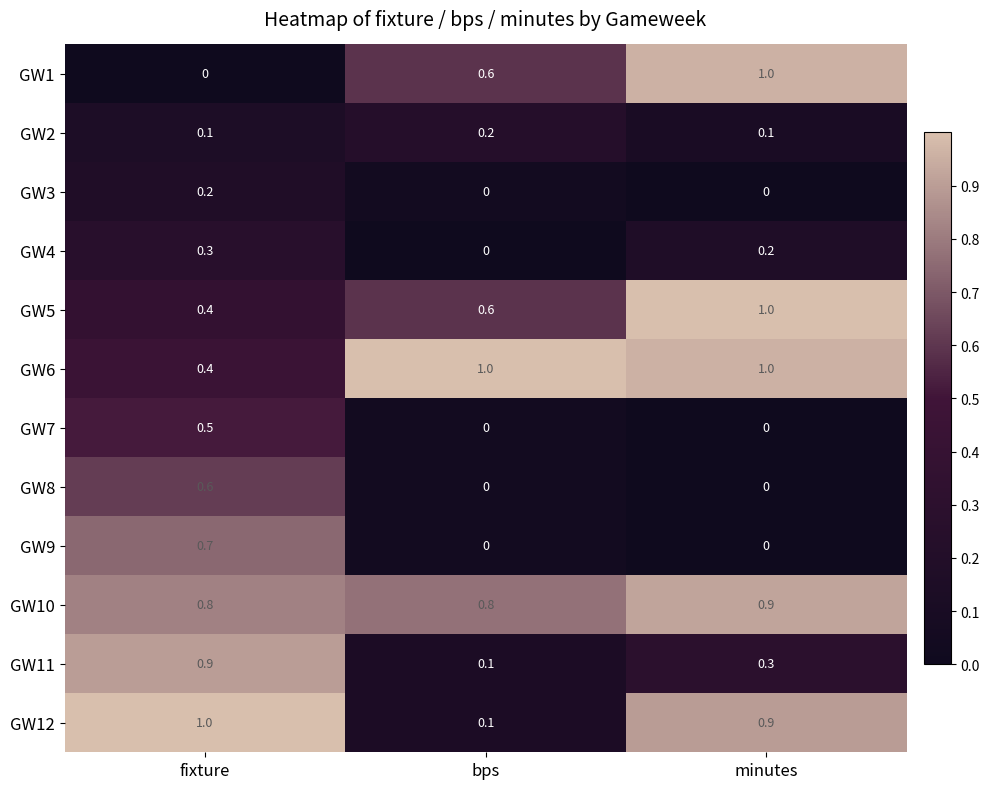

Which series has the largest total across all categories?

GW10